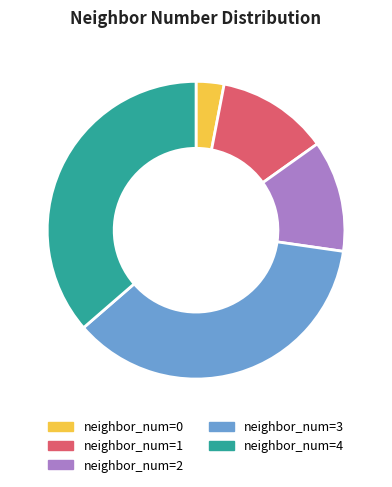

Is it true that neighbor_num=1 is 12% of the pie?

True